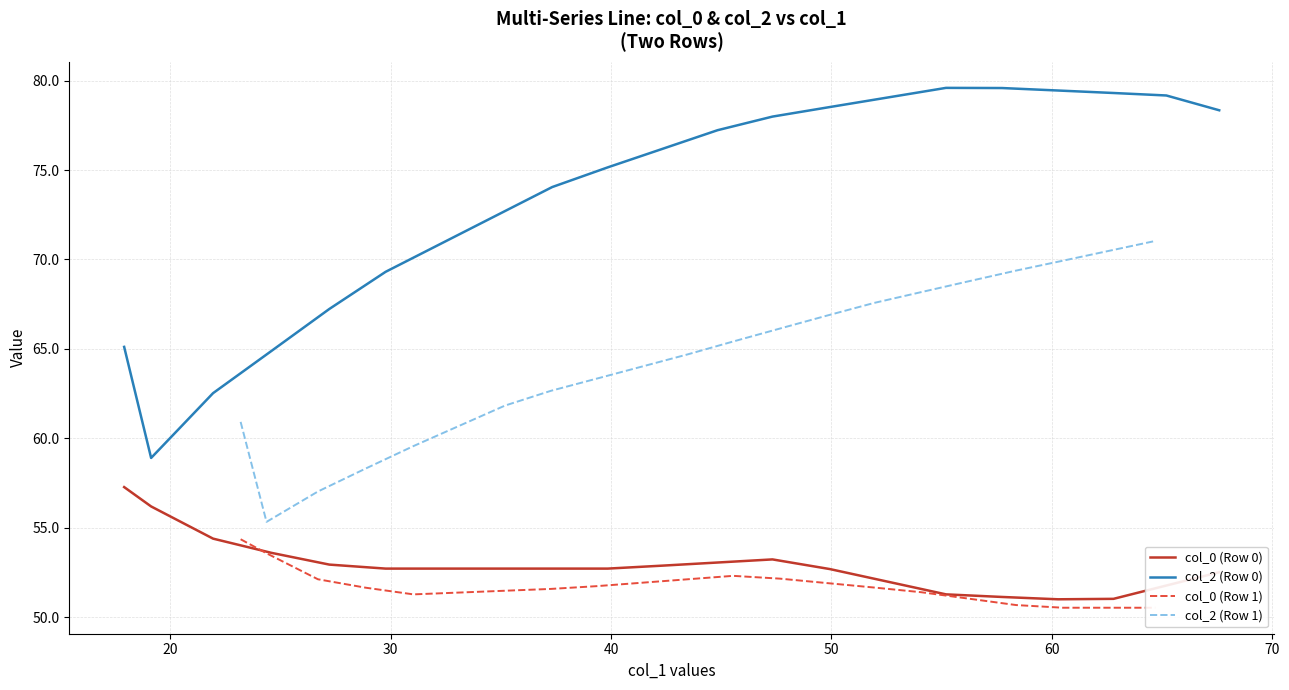

True or false: col_0 (Row 0) and col_2 (Row 0) intersect in this chart.

False